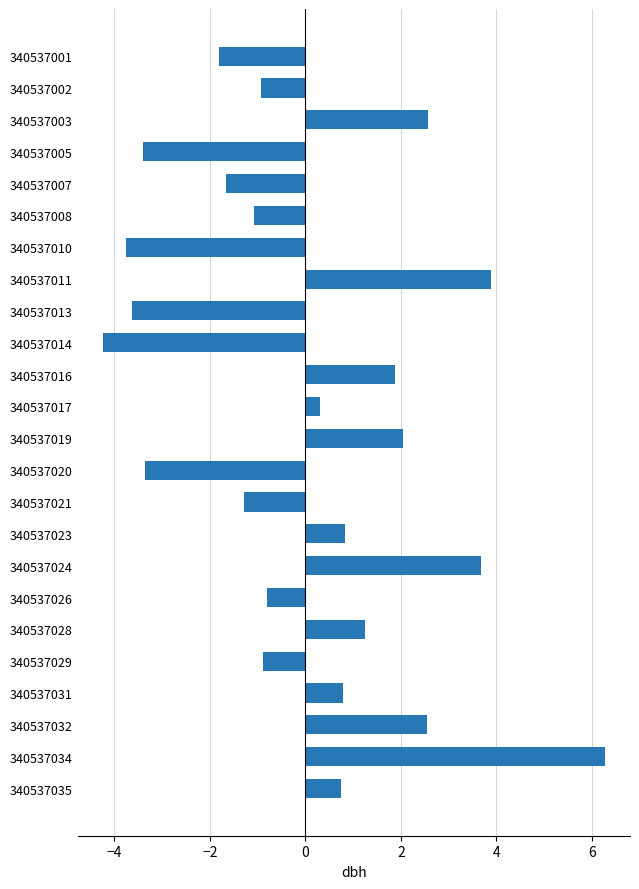

What is the difference between the second highest and minimum values?

8.1